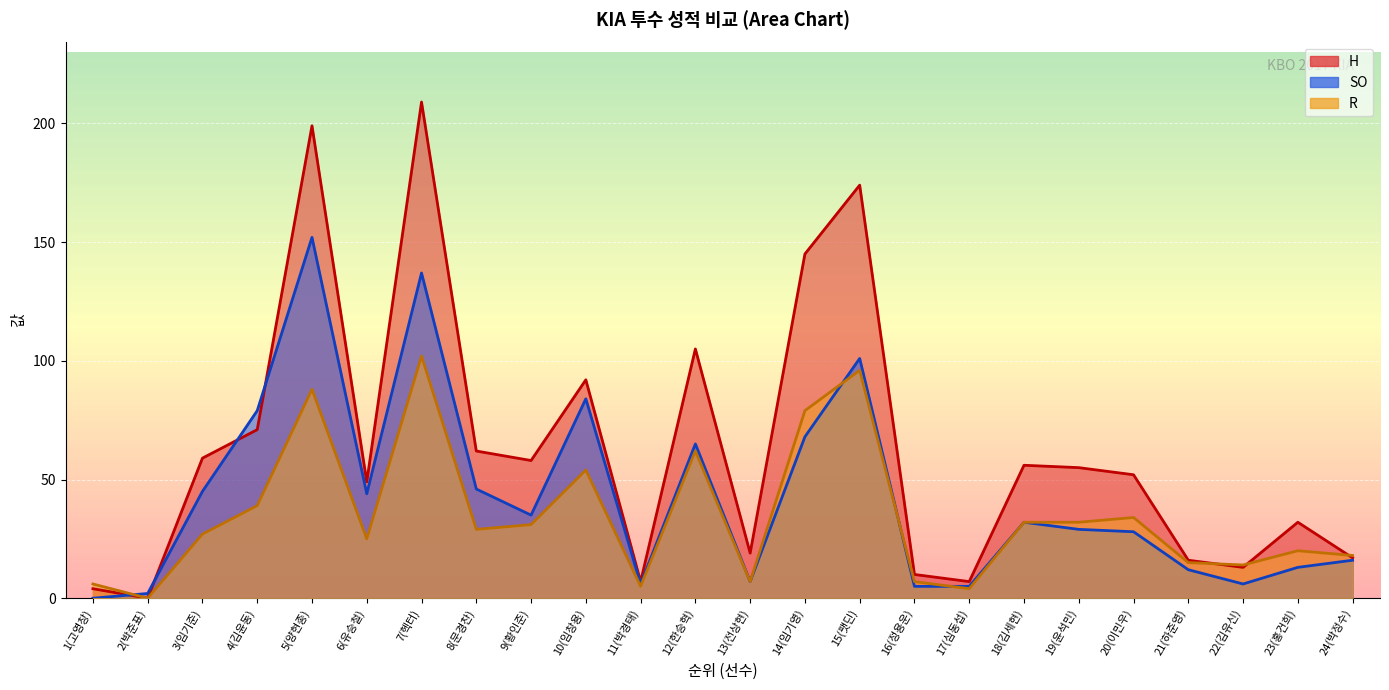

At which label is SO closest to 76?

4(김윤동)